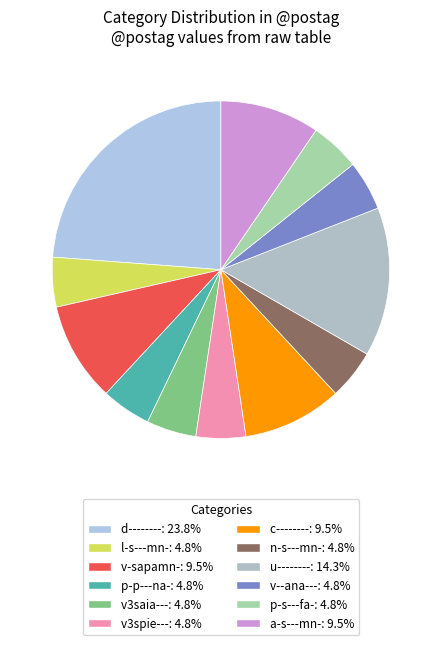

To the nearest percent, what portion does d-------- represent?

24%